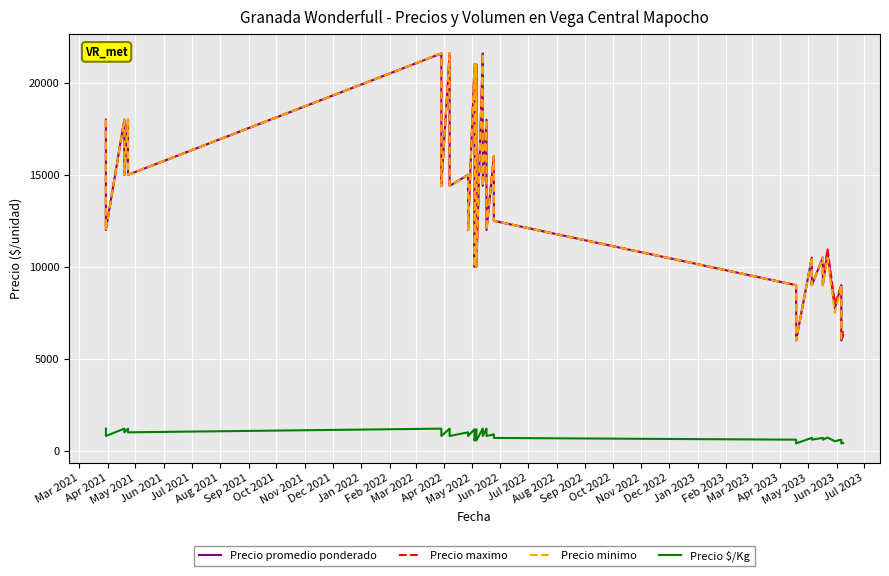

What is the average value of the Precio $/Kg series?

849